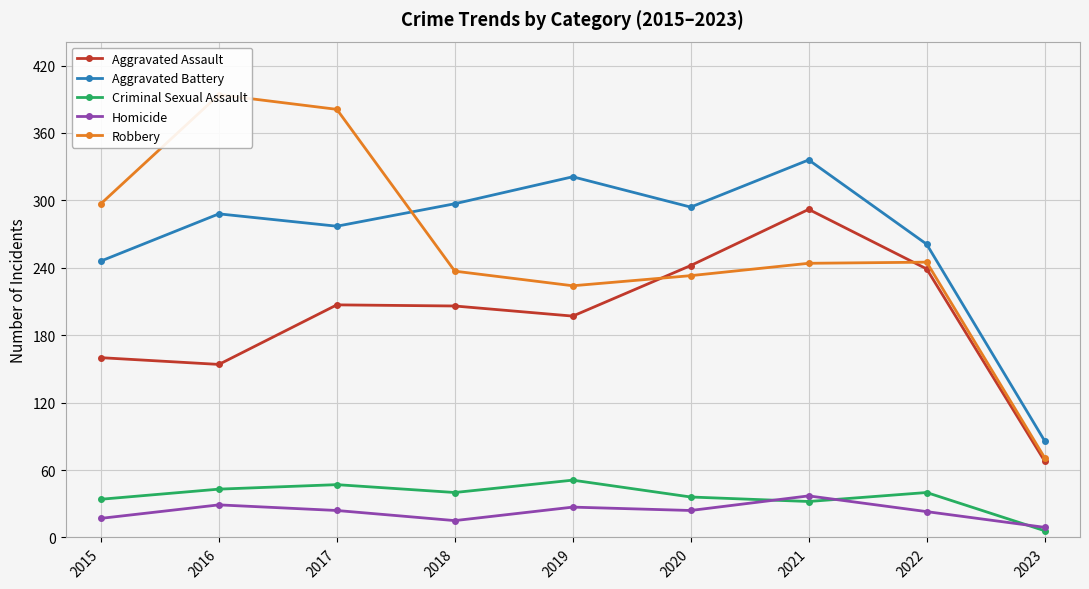

What is the value of the Homicide point at the 2nd from the left?

29